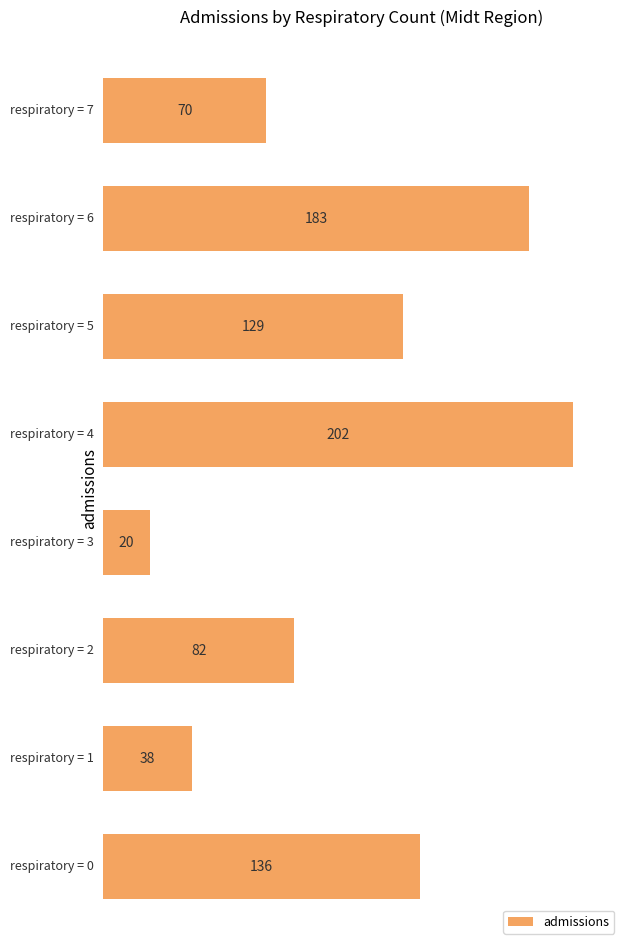

What is the average value?

108